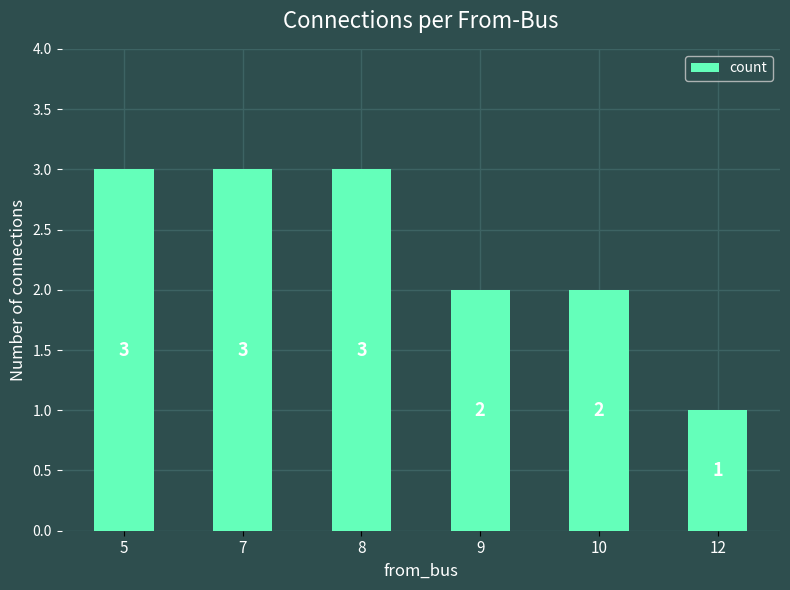

What is the change in value from 5 to 9?

-1